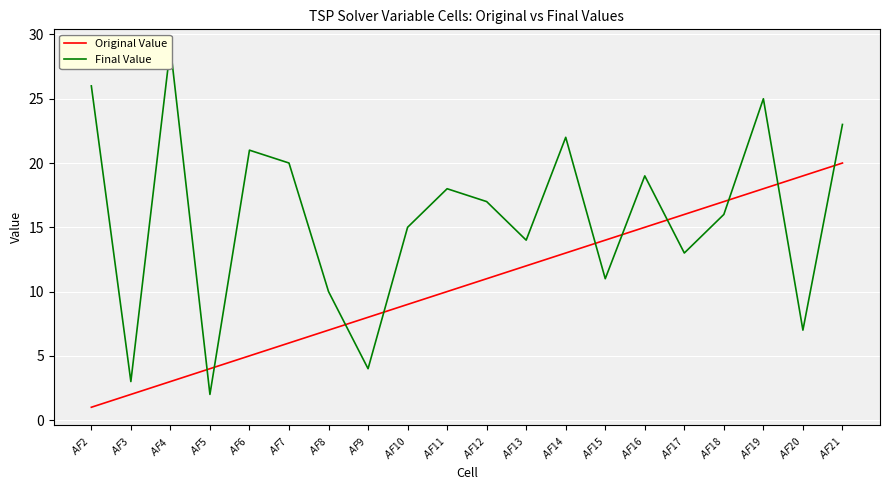

Reading left to right, what are all the values shown in this chart?

Original Value: $AF$2=1	$AF$3=2	$AF$4=3	$AF$5=4	$AF$6=5	$AF$7=6	$AF$8=7	$AF$9=8	$AF$10=9	$AF$11=10	$AF$12=11	$AF$13=12	$AF$14=13	$AF$15=14	$AF$16=15	$AF$17=16	$AF$18=17	$AF$19=18	$AF$20=19	$AF$21=20
Final Value: $AF$2=26	$AF$3=3	$AF$4=29	$AF$5=2	$AF$6=21	$AF$7=20	$AF$8=10	$AF$9=4	$AF$10=15	$AF$11=18	$AF$12=17	$AF$13=14	$AF$14=22	$AF$15=11	$AF$16=19	$AF$17=13	$AF$18=16	$AF$19=25	$AF$20=7	$AF$21=23